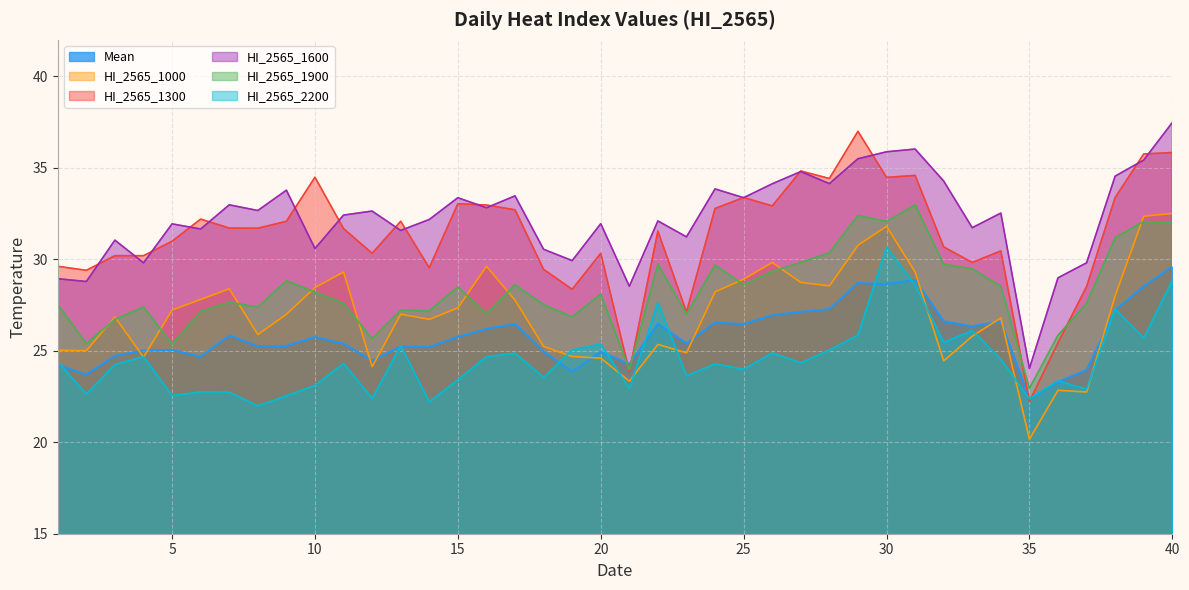

What is the total value across all series at 7?

169.3